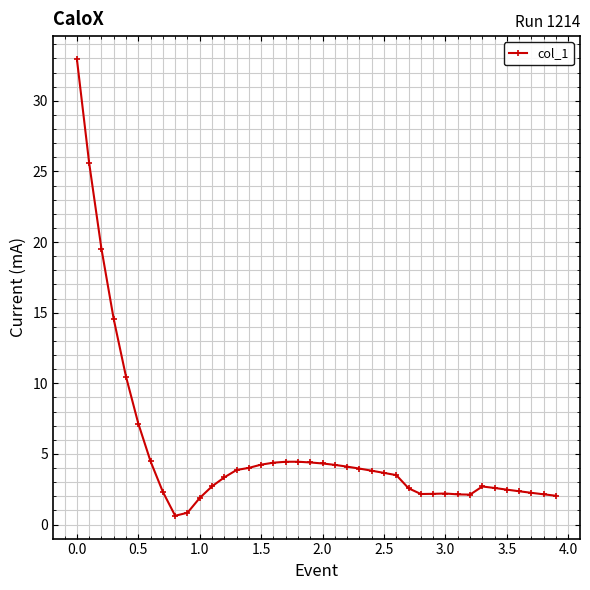

What is the difference between the maximum and second lowest values?

32.1